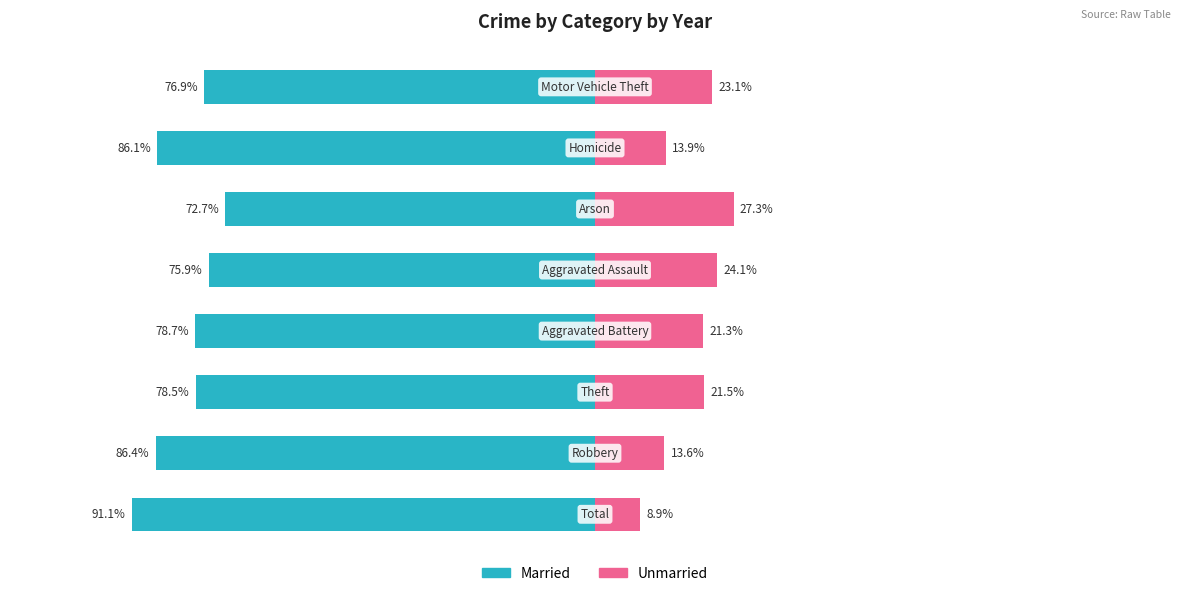

How many data points in Unmarried are less than 21?

3